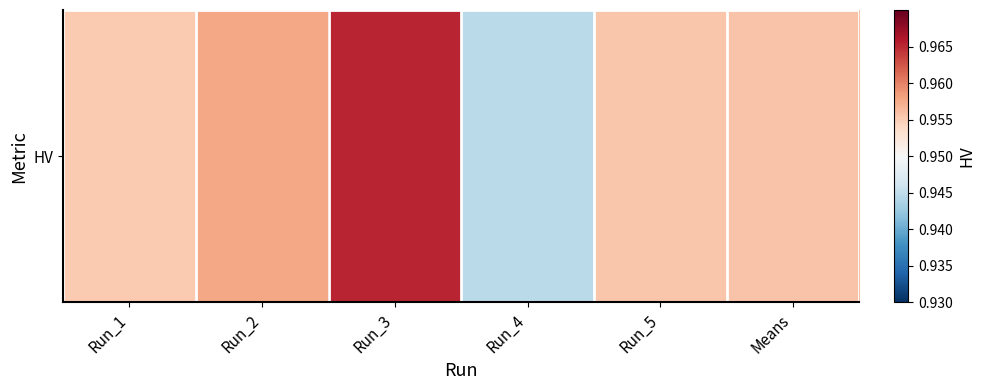

Reading right to left, extract all data points from this chart.

Means=1.0	Run_5=1.0	Run_4=0.9	Run_3=1.0	Run_2=1.0	Run_1=1.0